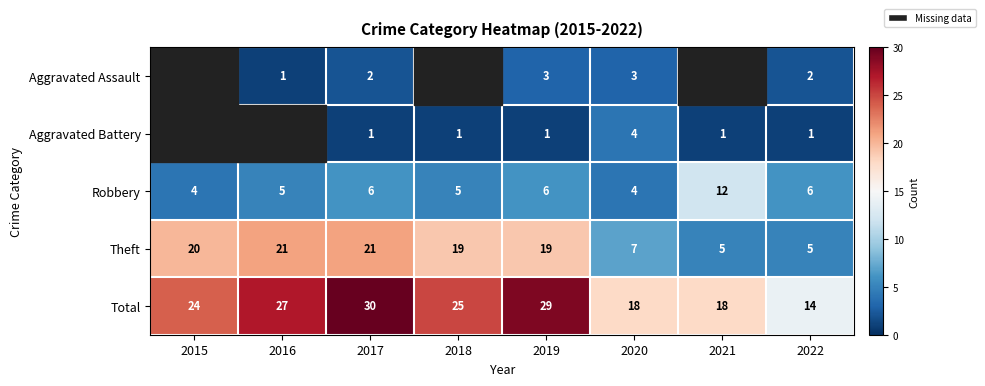

What is the difference between the Robbery values at 2020 and 2018?

1